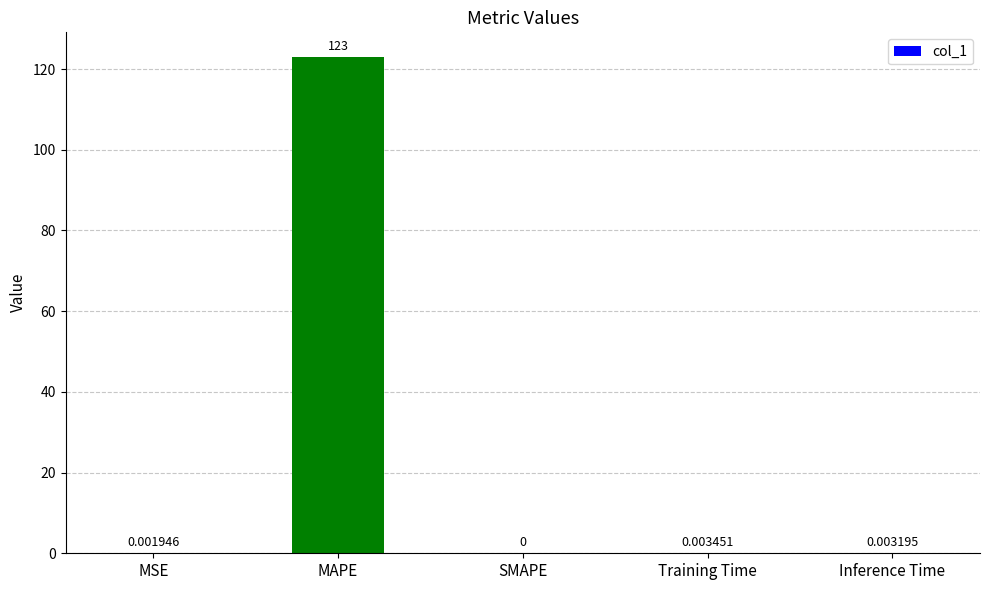

How many values exceed 0?

4